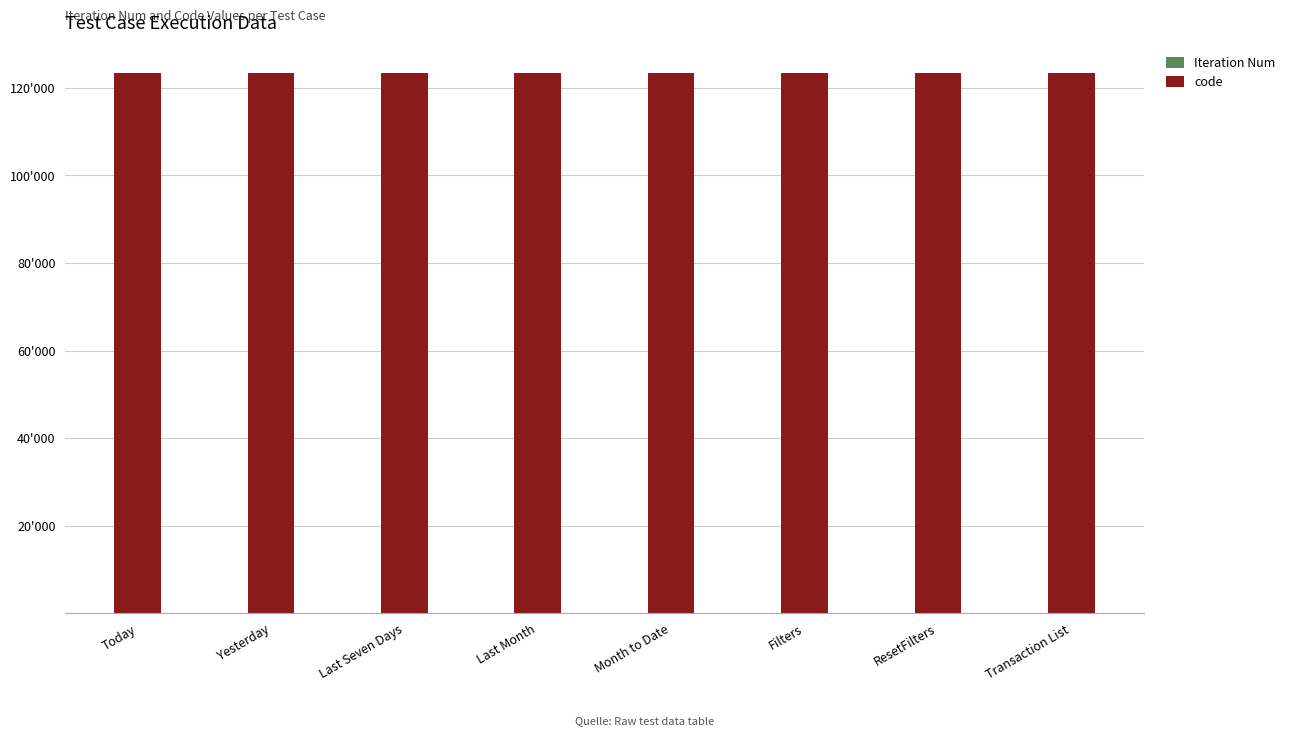

Where is Iteration Num nearest to the value 1?

Today